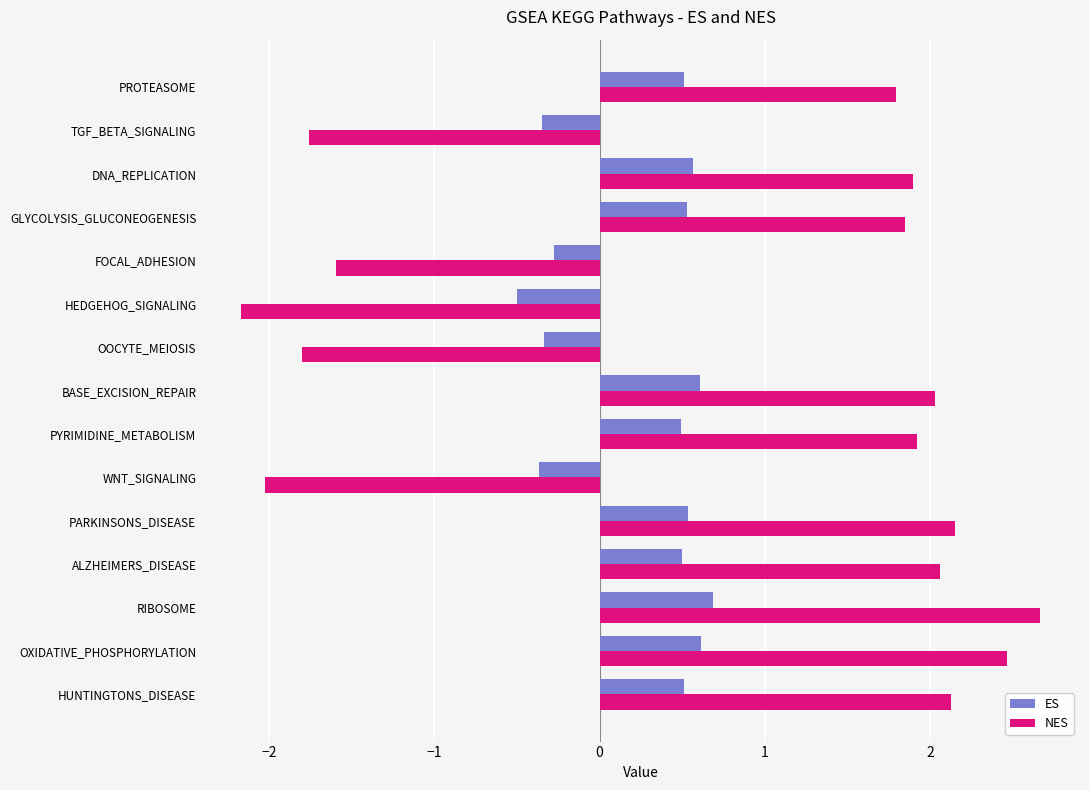

Where is NES nearest to the value 0?

FOCAL_ADHESION